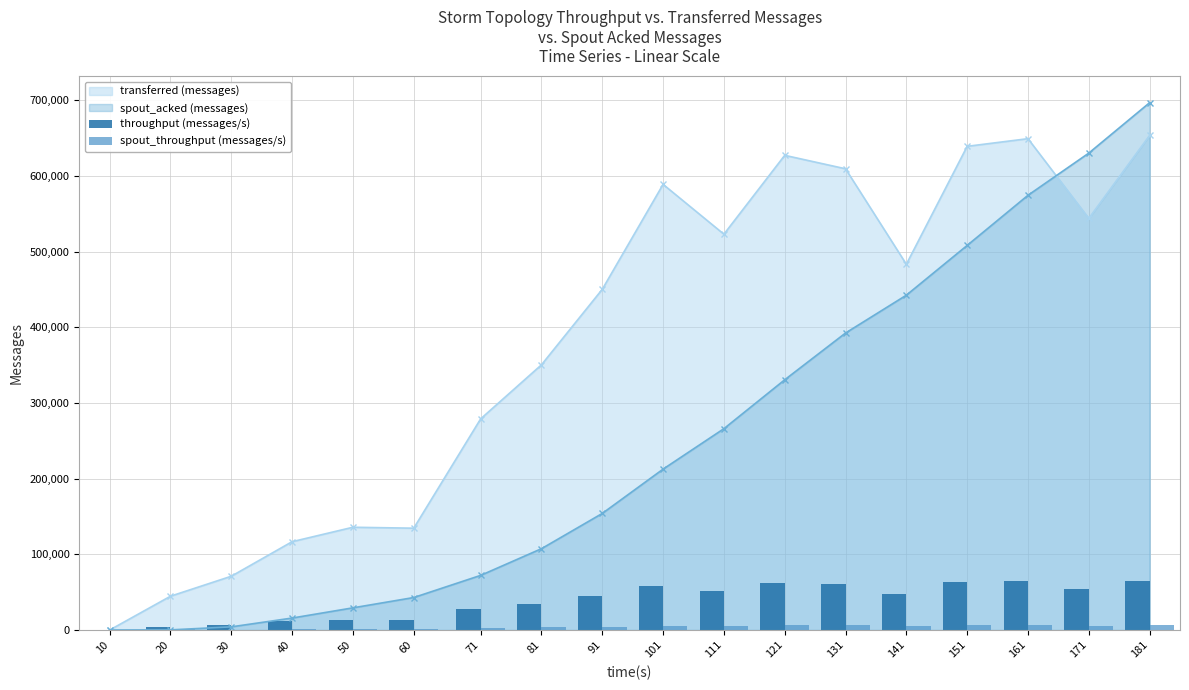

What value does the throughput (messages/s) series have at 151, to the nearest 100?

63700